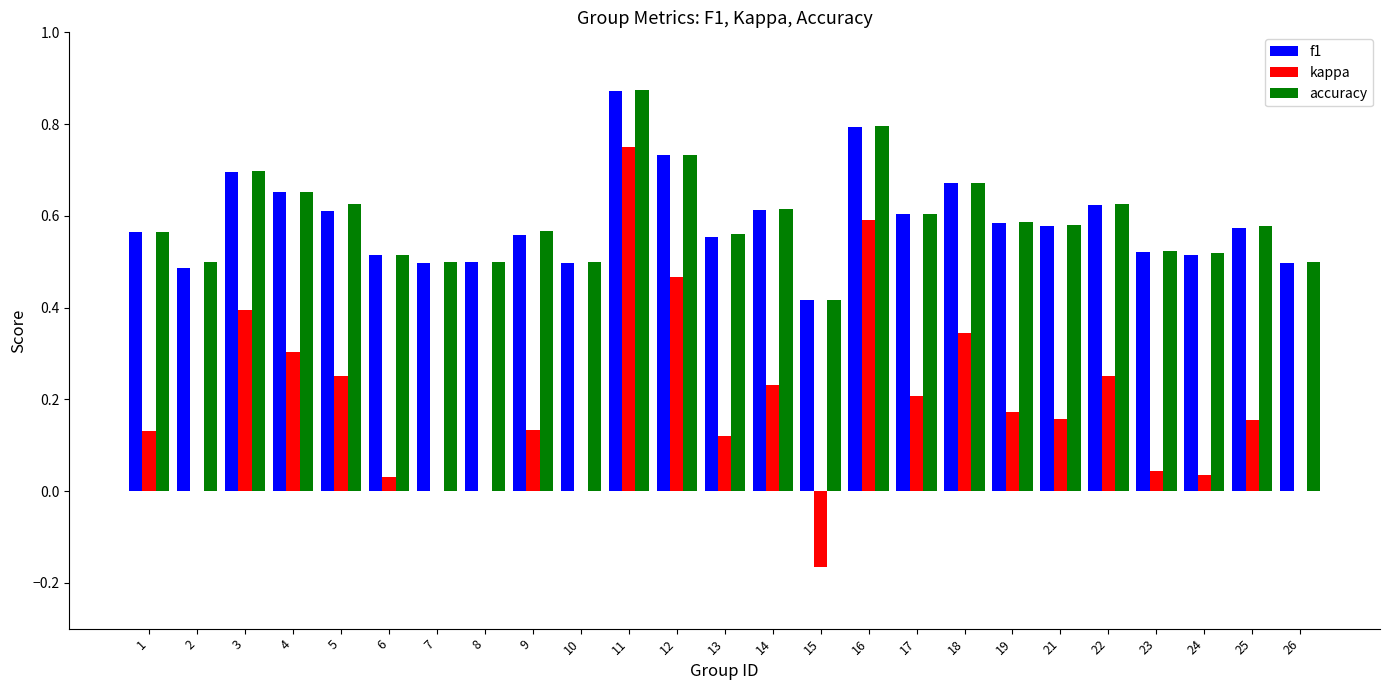

Is the value of kappa at 26 greater than the value of accuracy at 13?

No